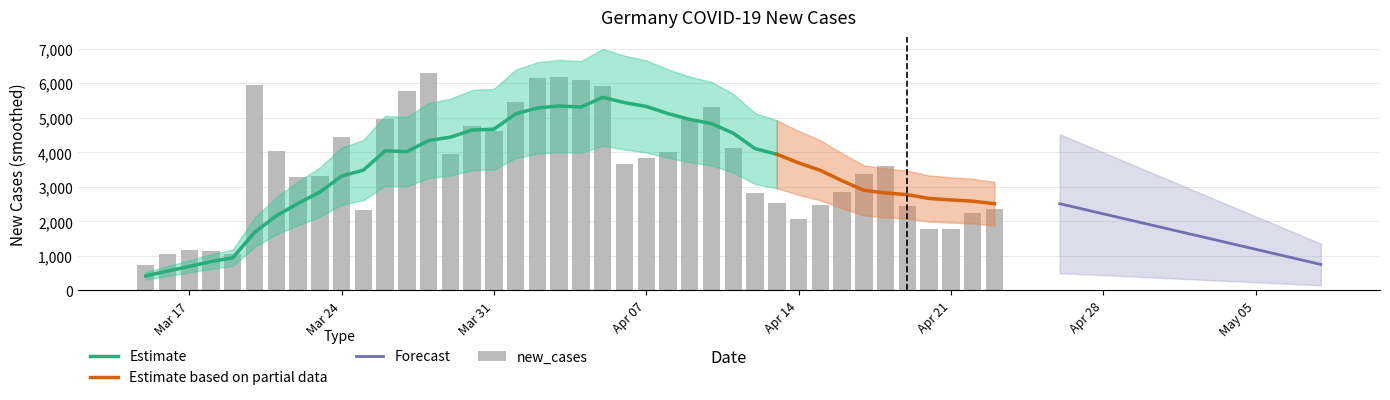

Which label corresponds to the smallest value in the chart?

Mar 17